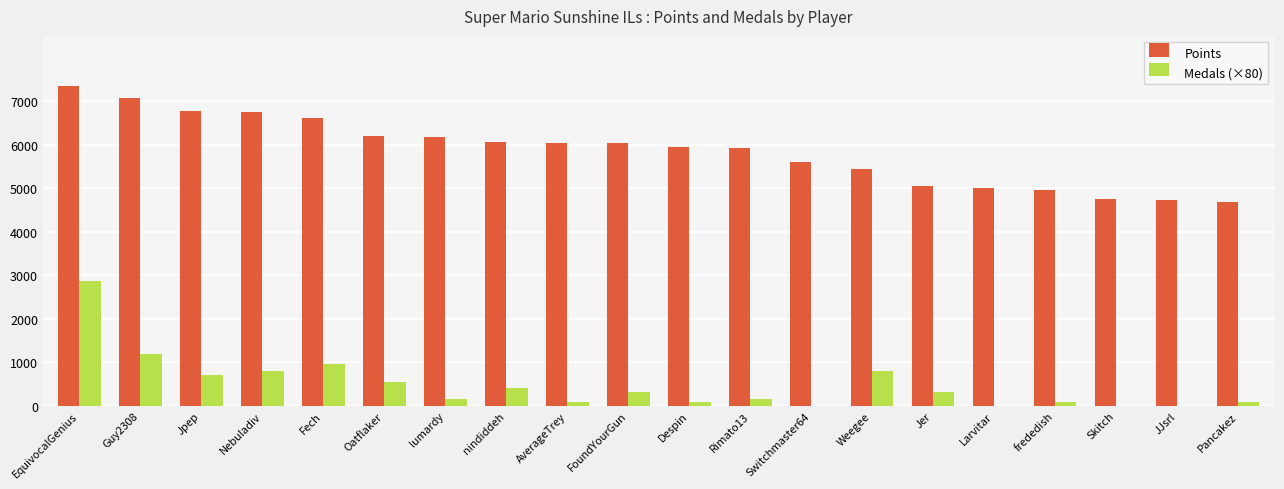

Is the value of Medals (×80) at Fech greater than the value of Points at lumardy?

No